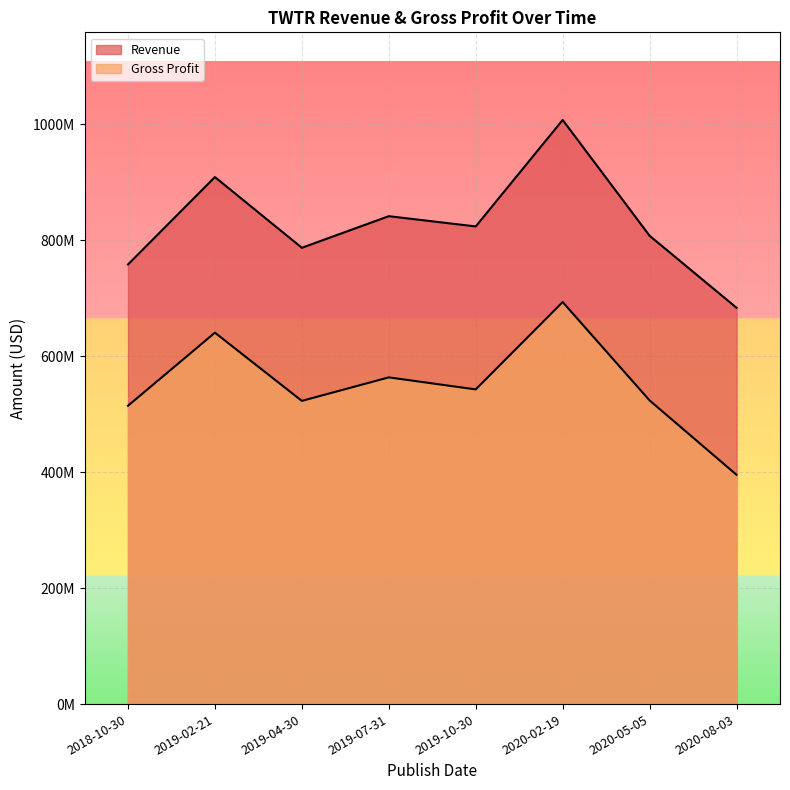

List the labels in order of Gross Profit value, smallest first.

2020-08-03, 2018-10-30, 2019-04-30, 2020-05-05, 2019-10-30, 2019-07-31, 2019-02-21, 2020-02-19